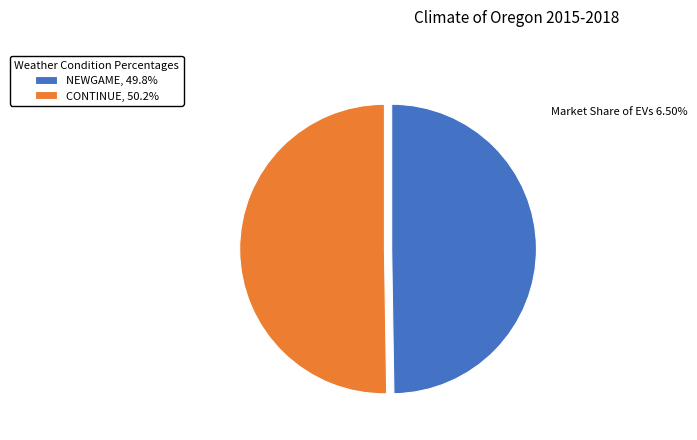

Approximately how many times larger is the value at CONTINUE, 50.2% compared to NEWGAME, 49.8%?

1.0